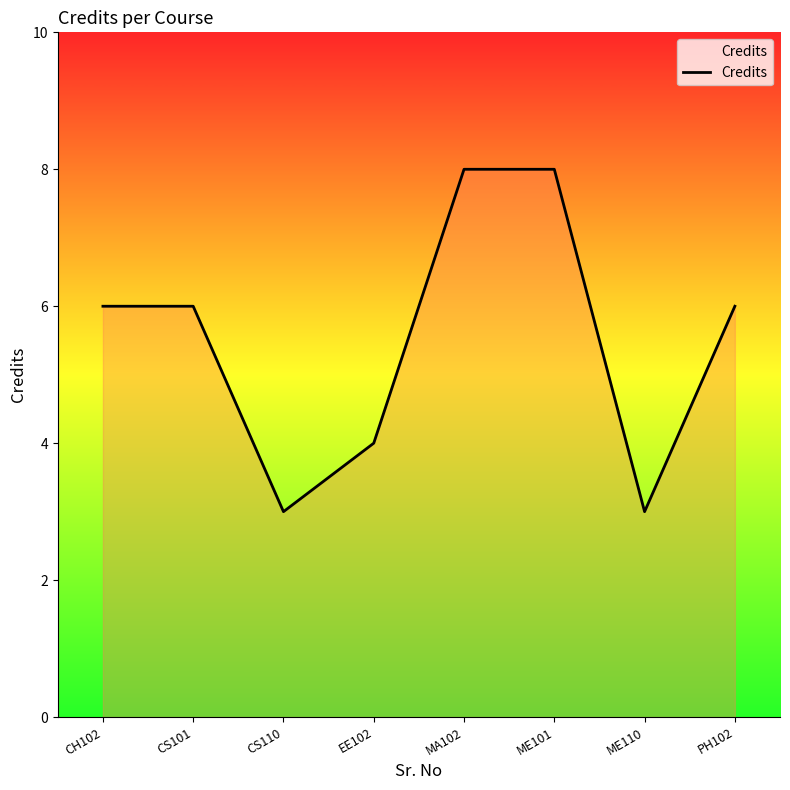

The value at MA102 is 8. True or false?

True